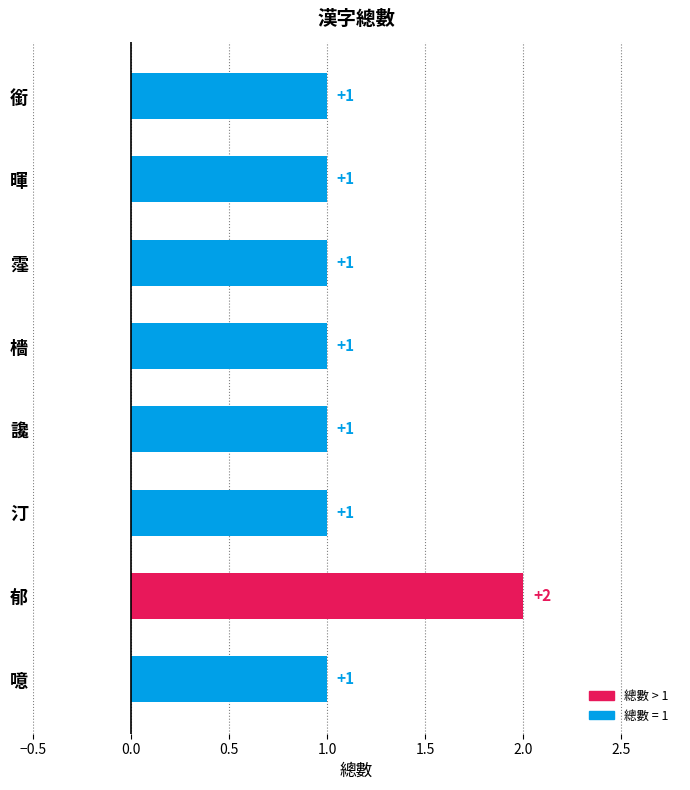

What is the label of the 4th bar from the top?

檣